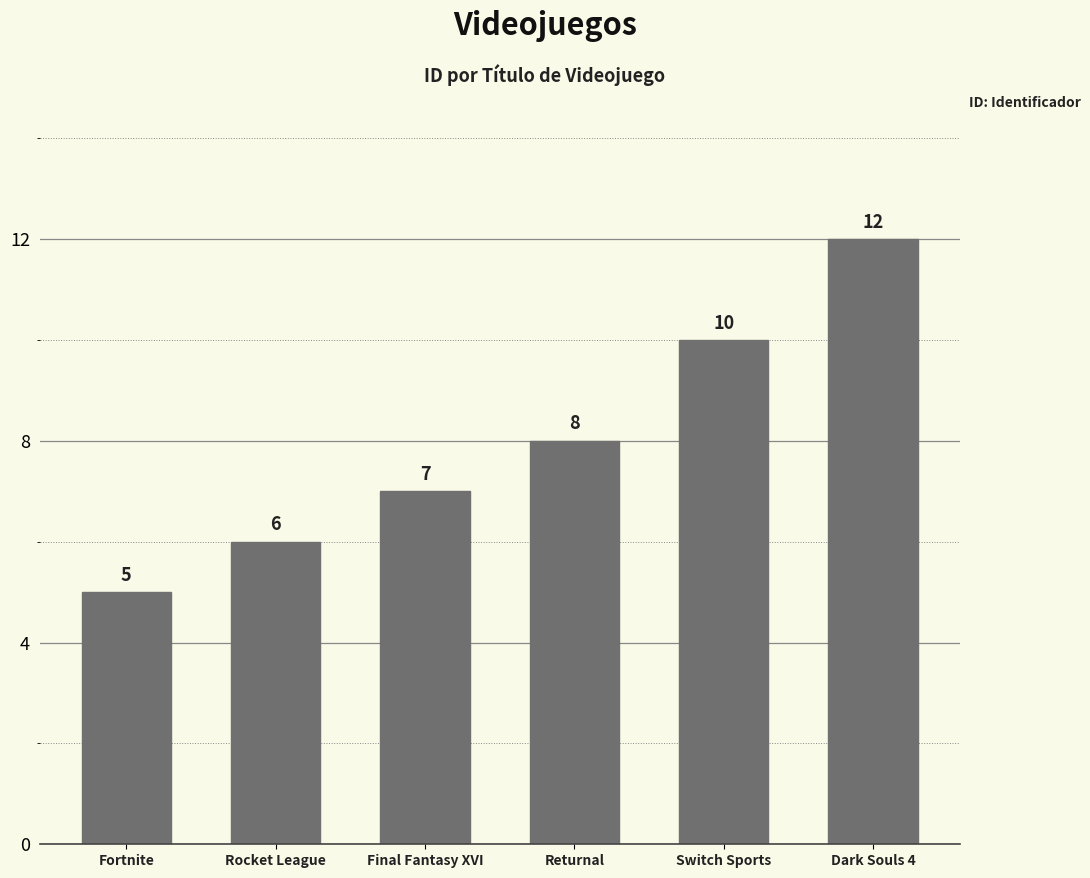

Does the chart contain any negative values?

No